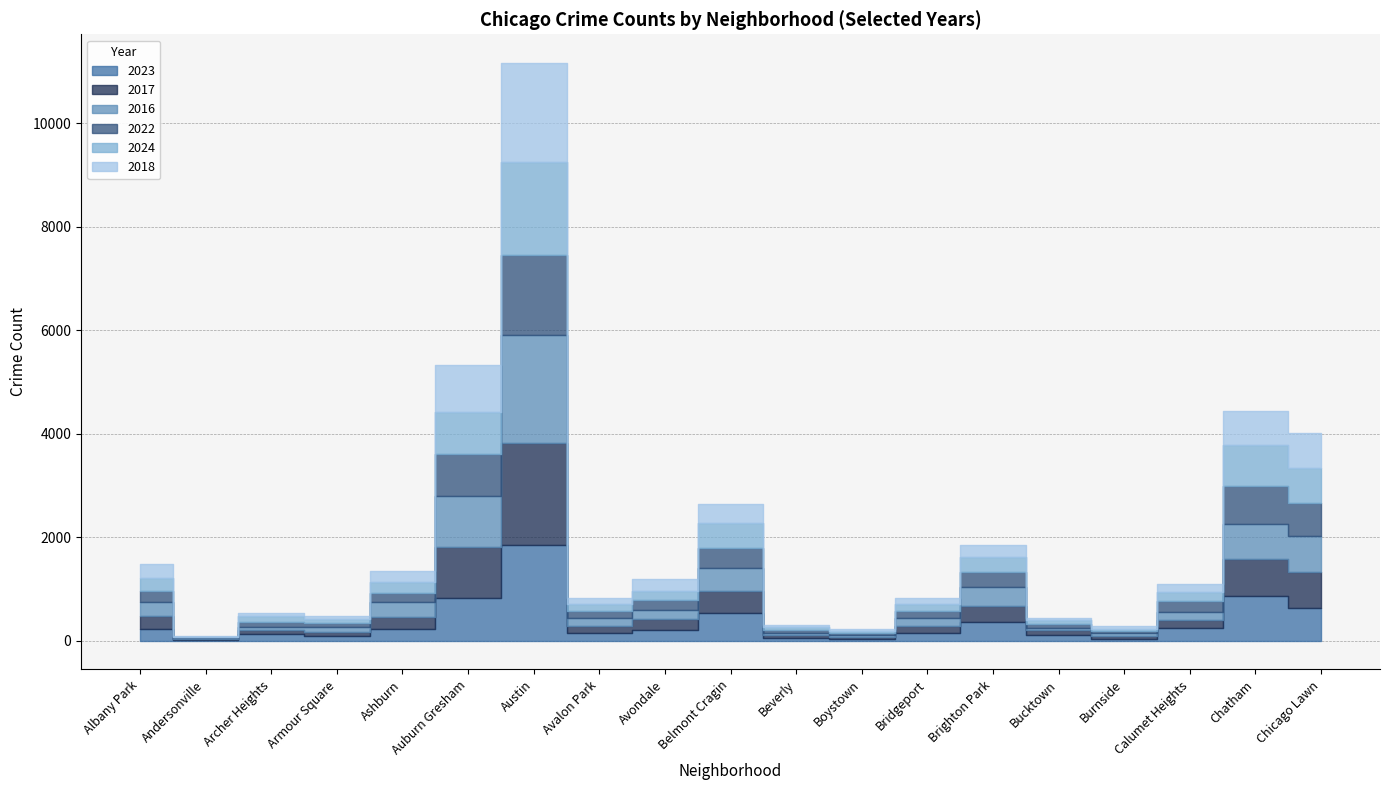

True or false: 2024 has a value of 830 at Belmont Cragin.

False